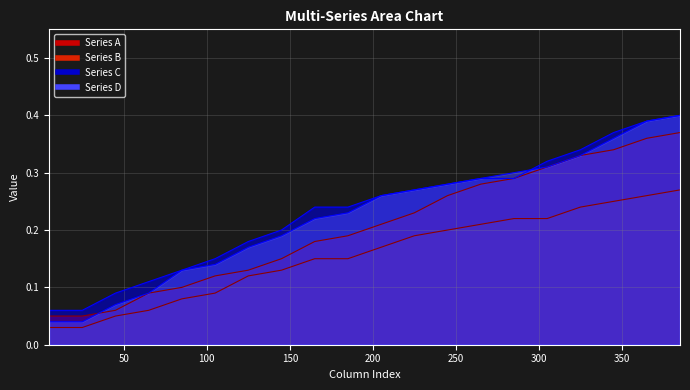

What is the highest value of the Series B series?

0.3